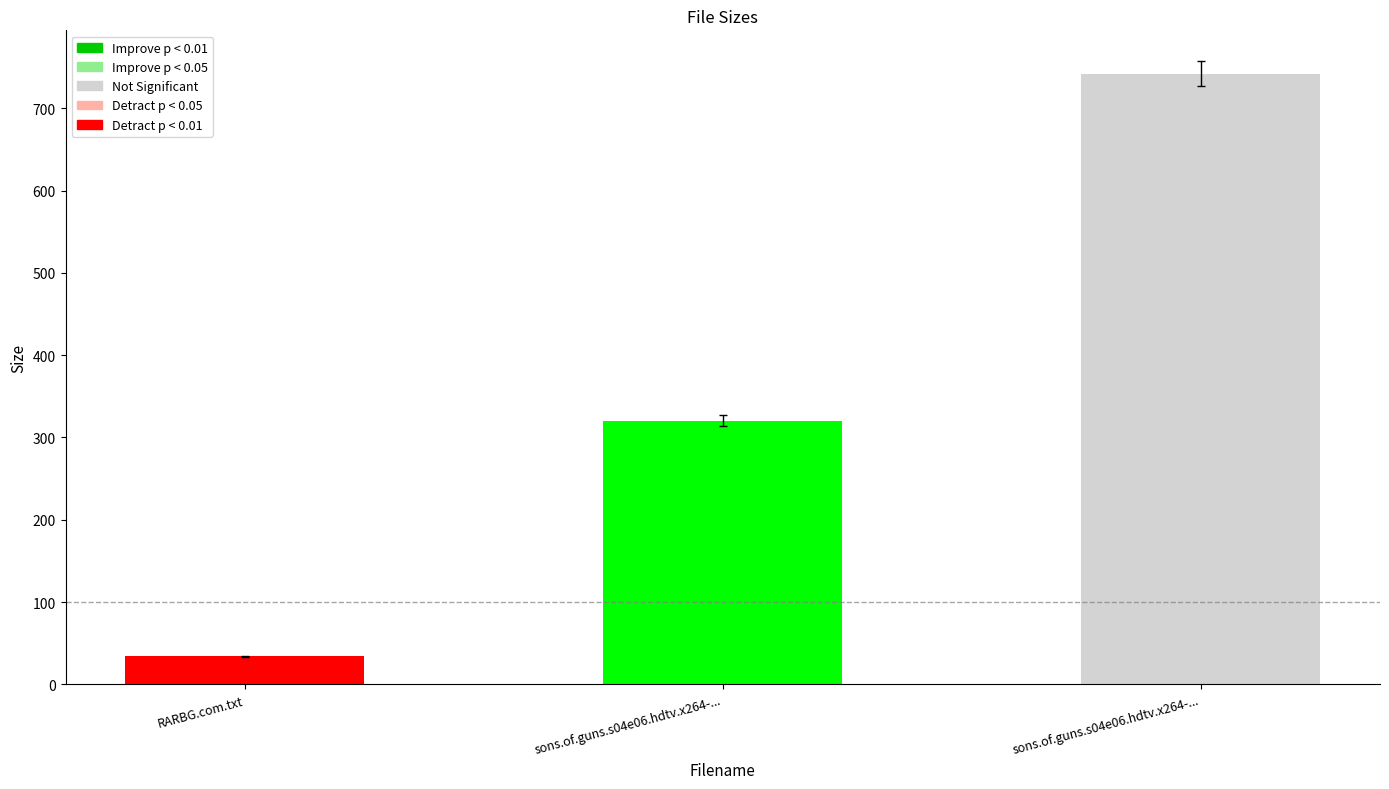

What is the label of the 2nd bar from the left?

sons.of.guns.s04e06.hdtv.x264-...